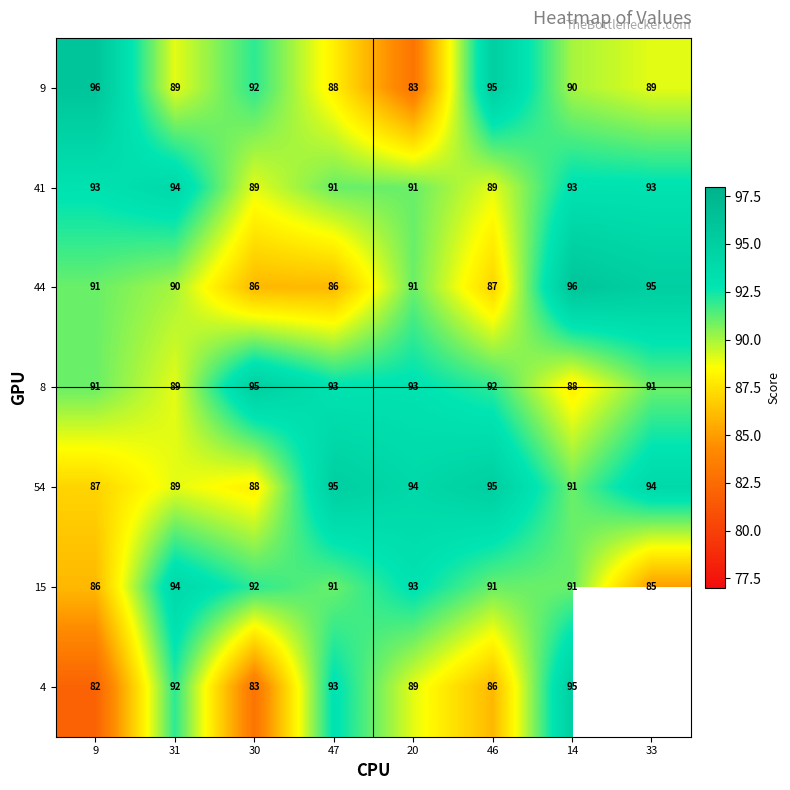

True or false: 8 has a value of 91 at 9.

True